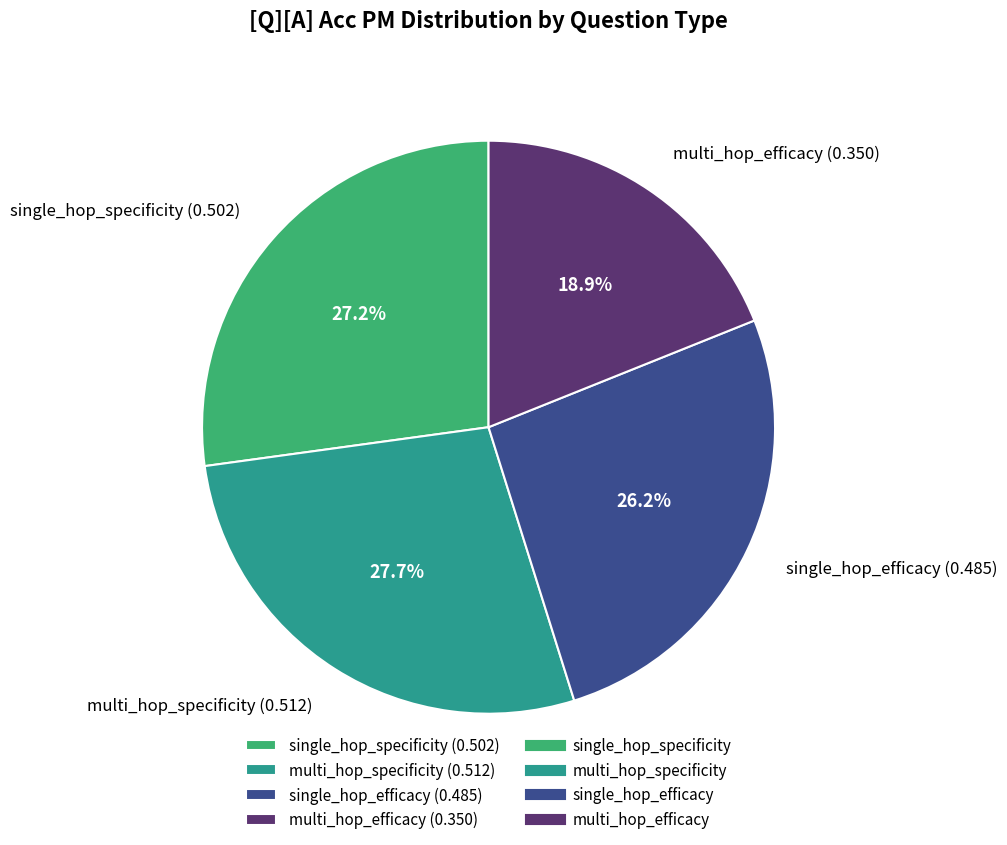

To the nearest percent, what is the average slice percentage?

25%